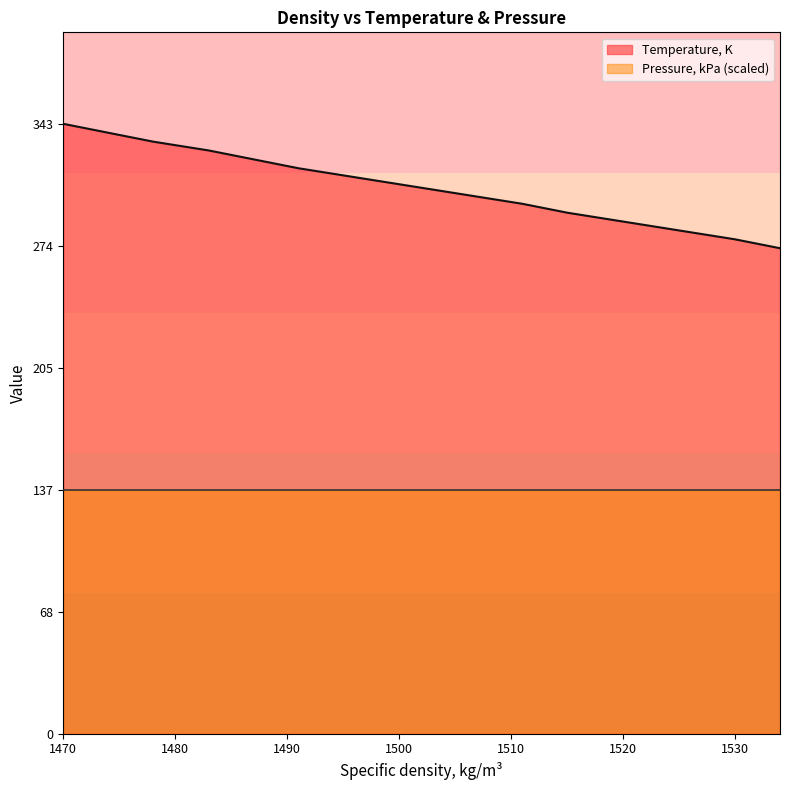

True or false: the data shows 573.4 at 1483.

False